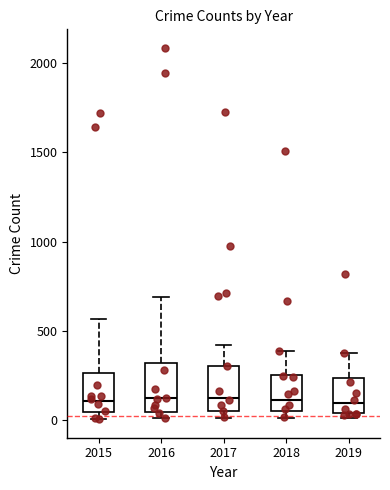

Reading left to right, transcribe this box plot: for each box, give where its median line is, the range the box spans, and where its two whiskers end, as read against the y-axis. The values are not printed on the chart, so give them approximately, as read against the axis.

2015: median 100, box 50 to 250, whiskers 0 to 550
2016: median 150, box 50 to 300, whiskers 0 to 700
2017: median 100, box 50 to 300, whiskers 0 to 400
2018: median 100, box 50 to 250, whiskers 0 to 400
2019: median 100, box 50 to 250, whiskers 0 to 400